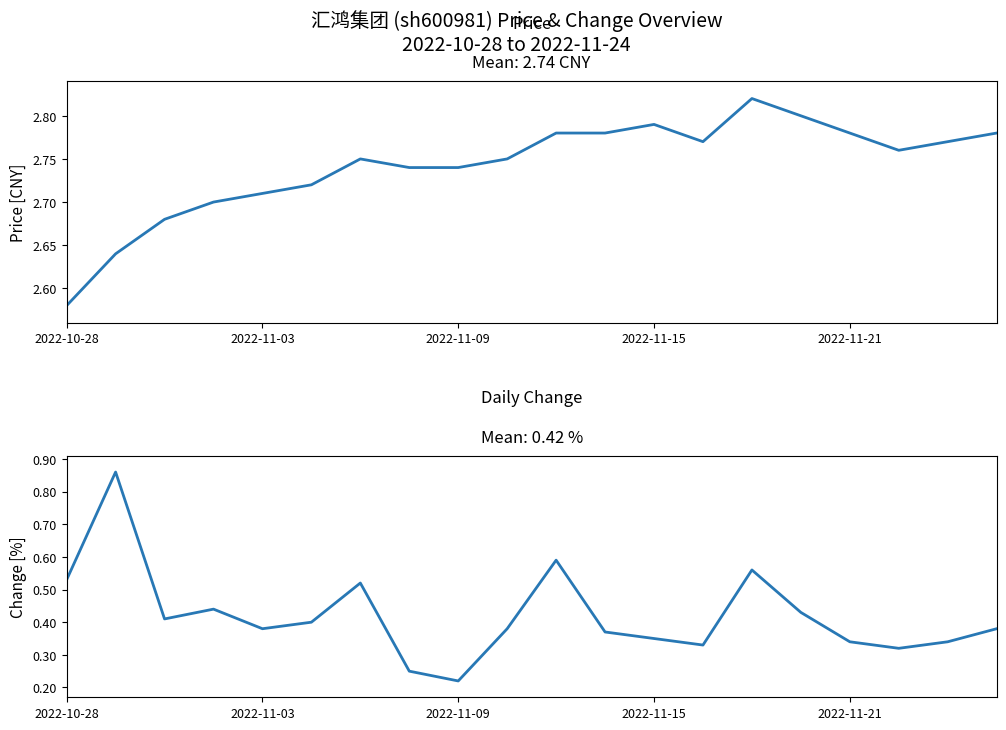

What is the average value of the price series?

2.7